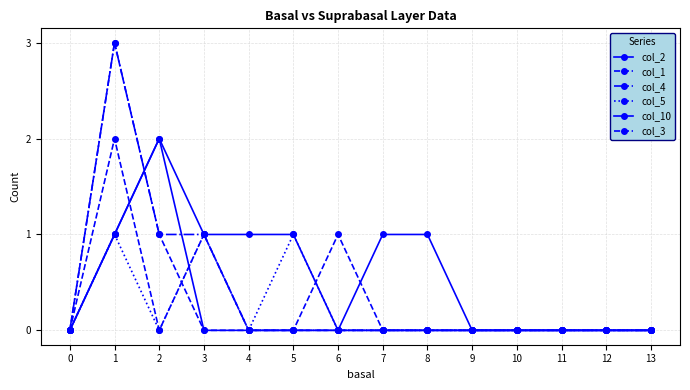

How many lines are shown in the chart?

6